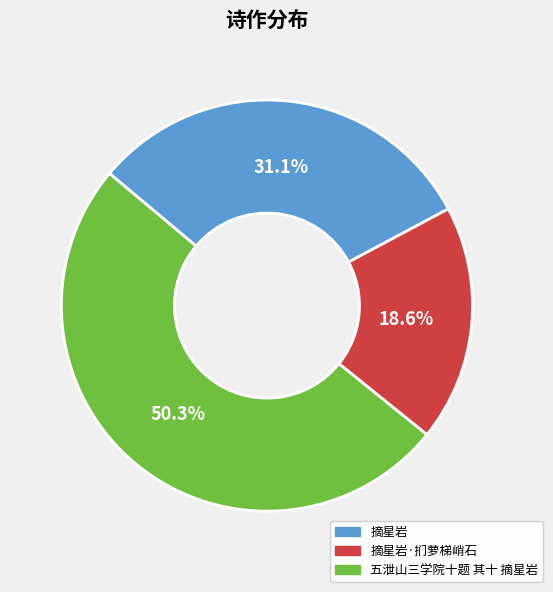

Rank the categories by value from highest to lowest.

五泄山三学院十题 其十 摘星岩, 摘星岩, 摘星岩·扪萝梯峭石